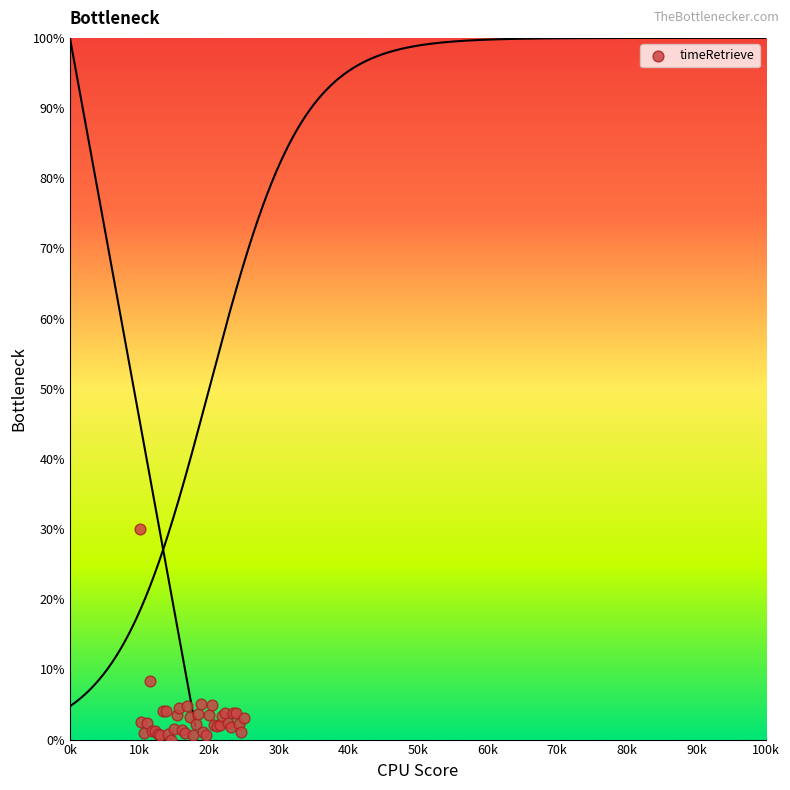

What Y value in the scatter plot is closest to 15?

8.3